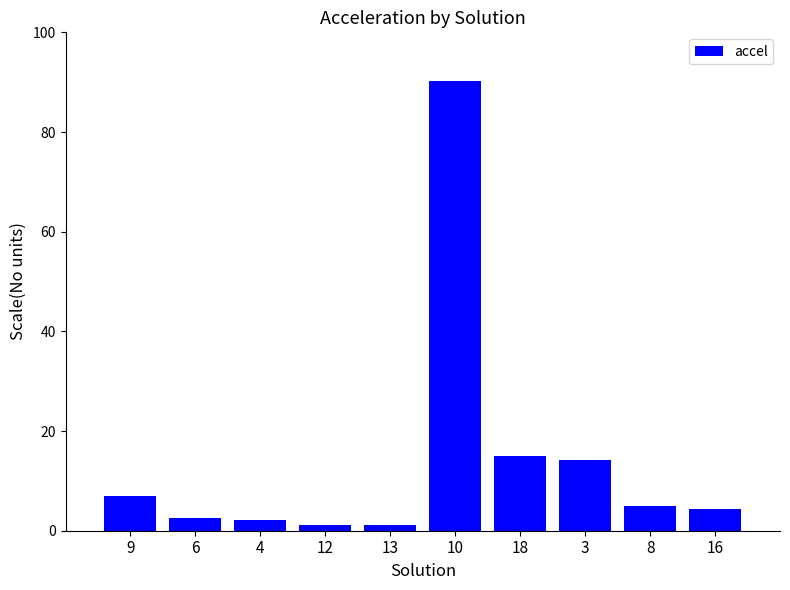

What is the ratio of the value at 13 to the value at 3?

0.1